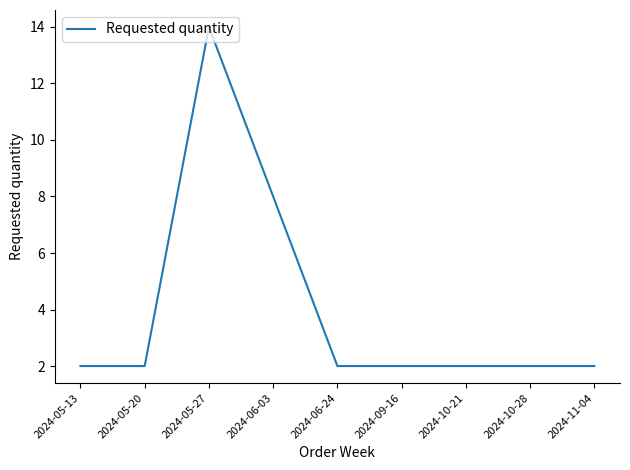

True or false: the data shows 2 at 2024-10-28.

True